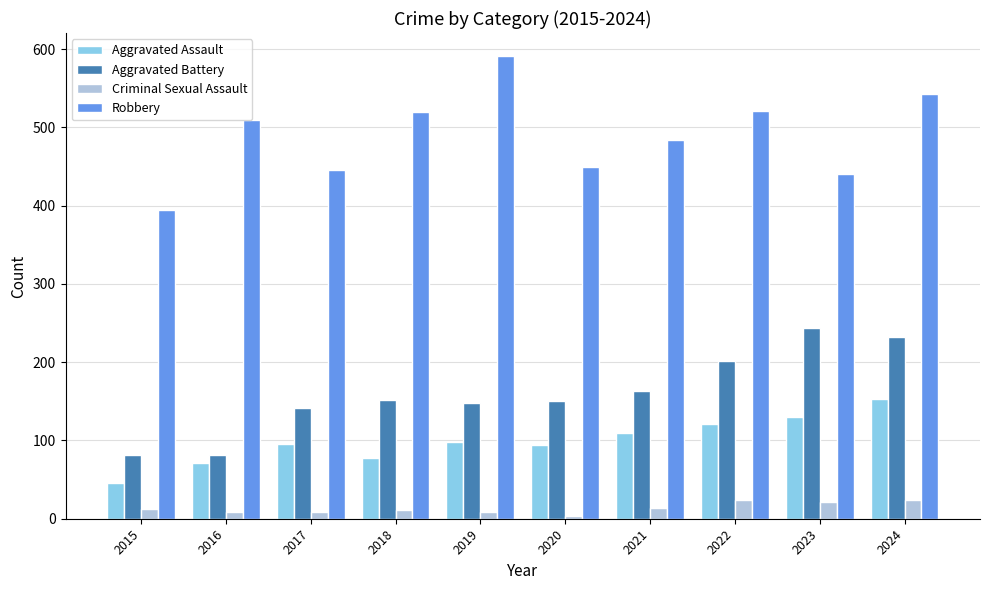

What is the value of the Robbery bar at the 5th from the left?

591